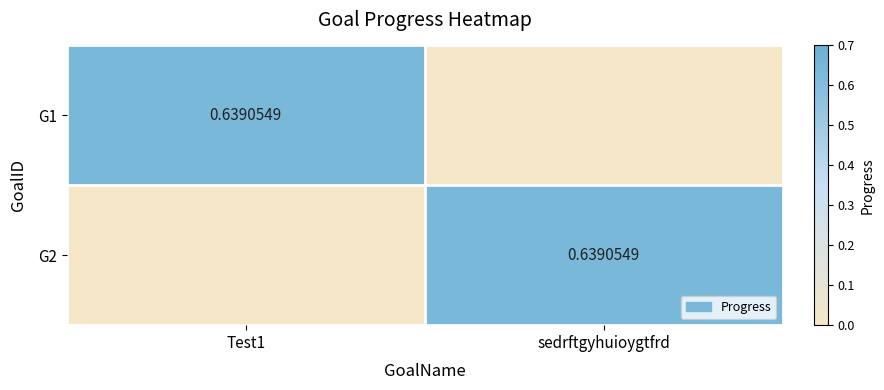

How many data points in G2 are above 0?

1